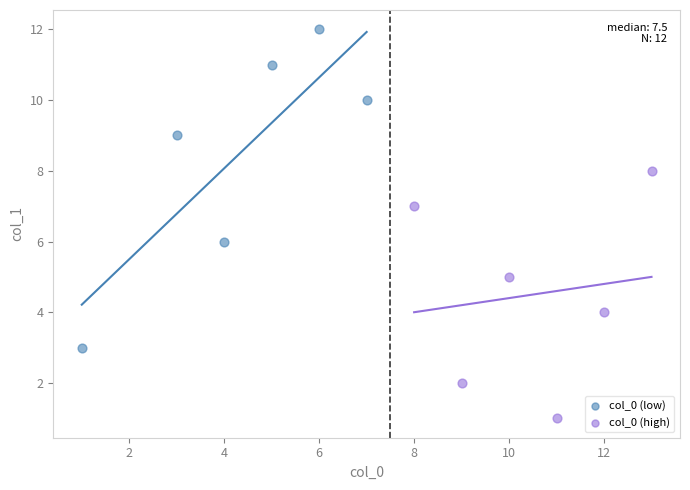

Which series has the largest Y range (max minus min)?

col_0 (low)